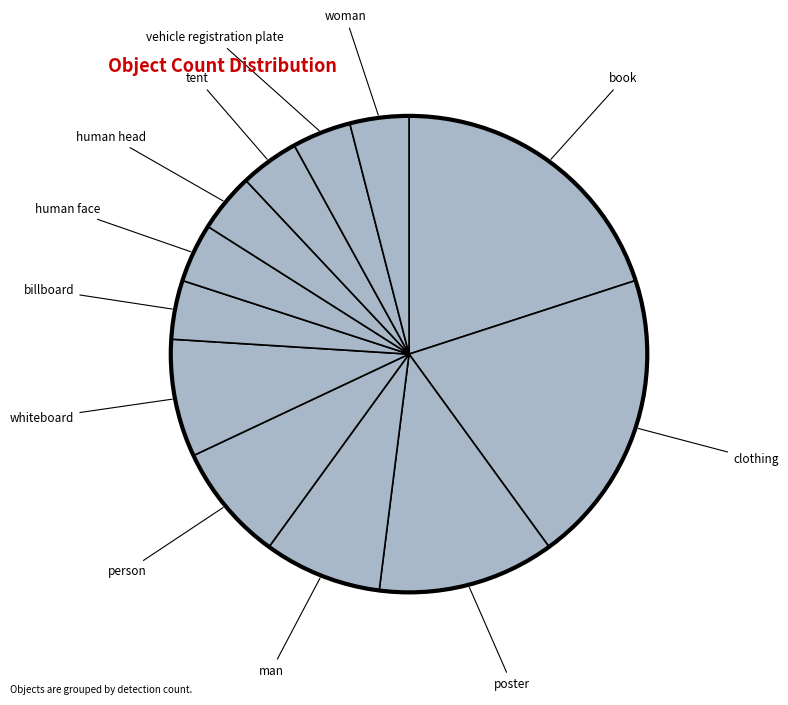

Do person and human face together represent more than half of the pie?

No